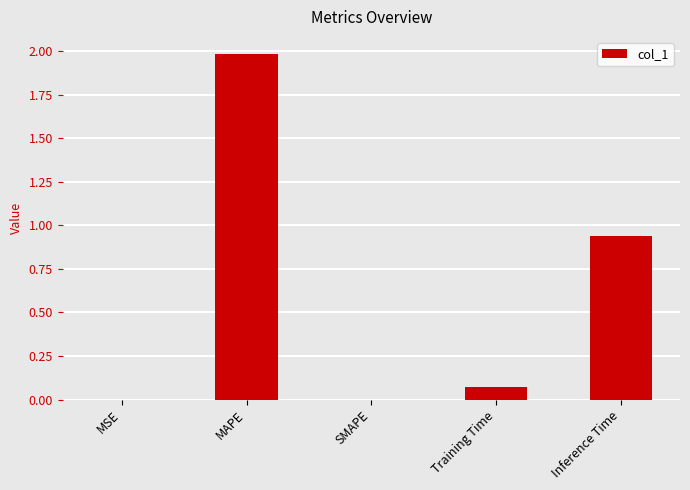

The value at Inference Time is 1.5. True or false?

False